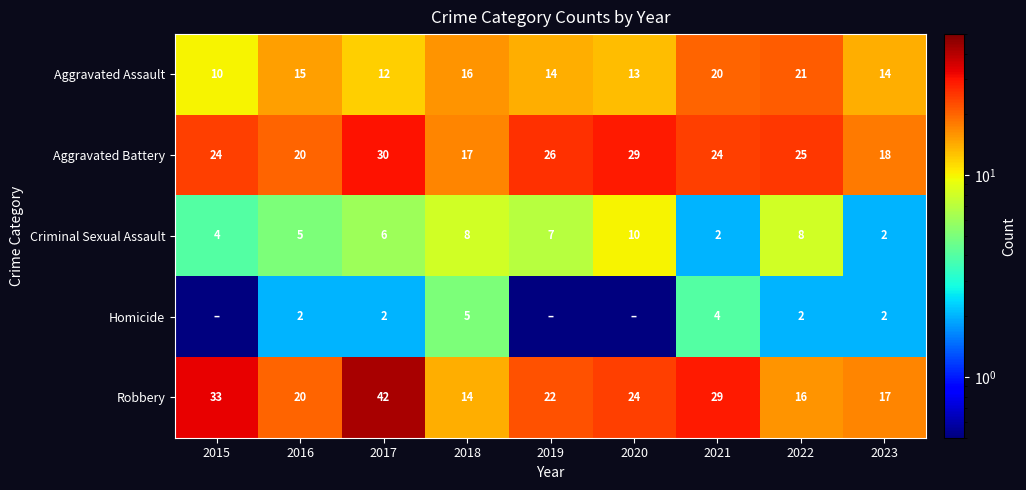

What is the average value of the Aggravated Battery series?

23.7